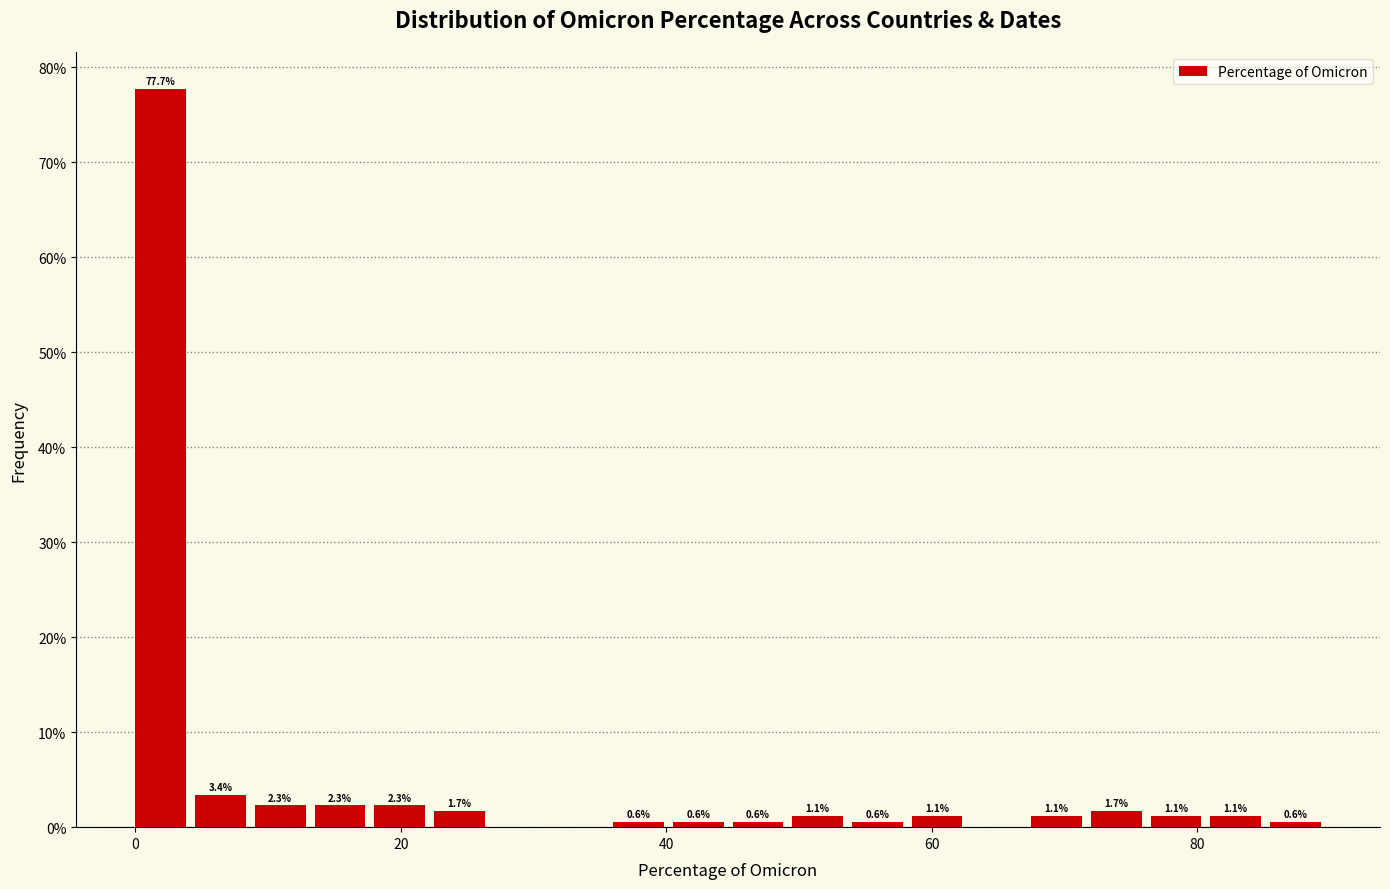

Read against the x-axis, roughly where is the centre of the tallest bar?

2